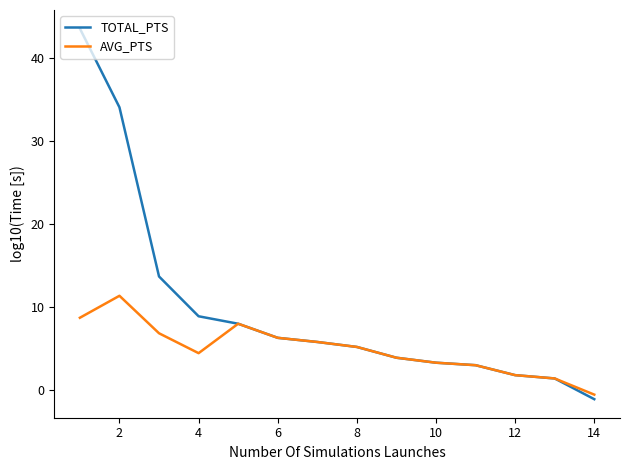

Rank the series by their maximum value, from lowest to highest.

AVG_PTS, TOTAL_PTS